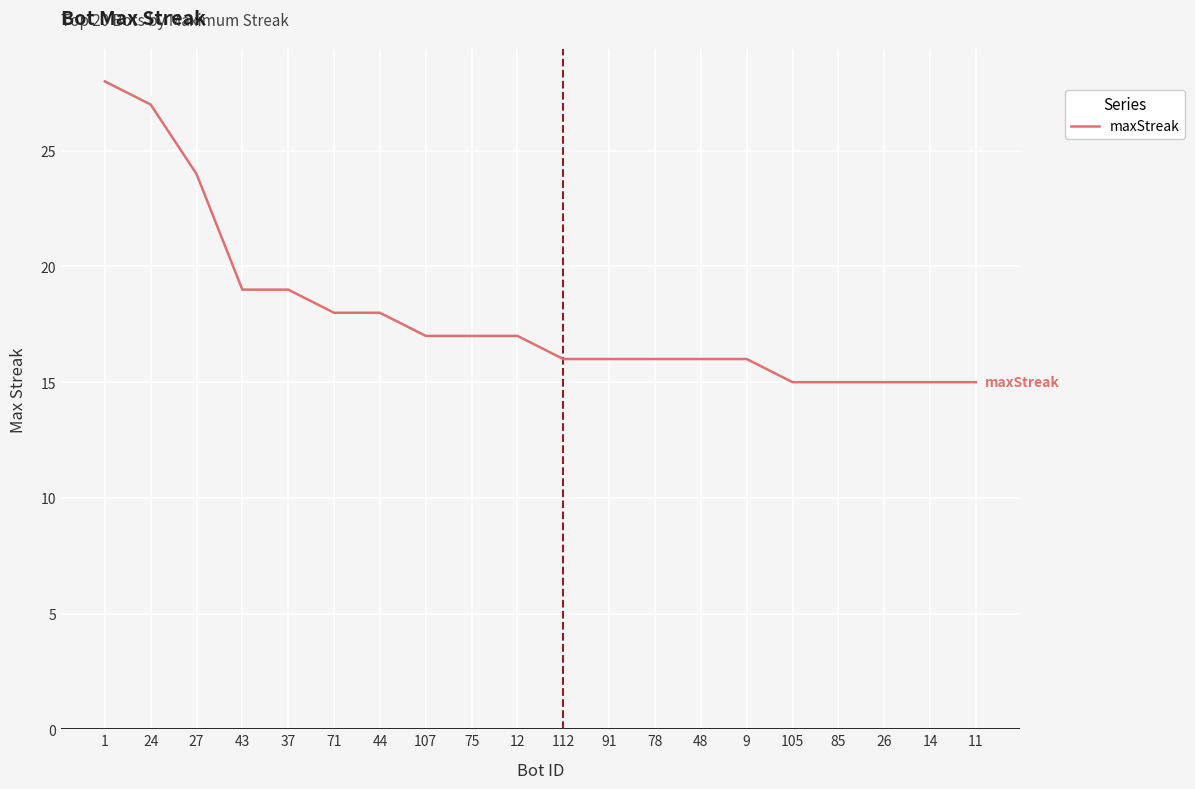

What position from the left is 44?

7